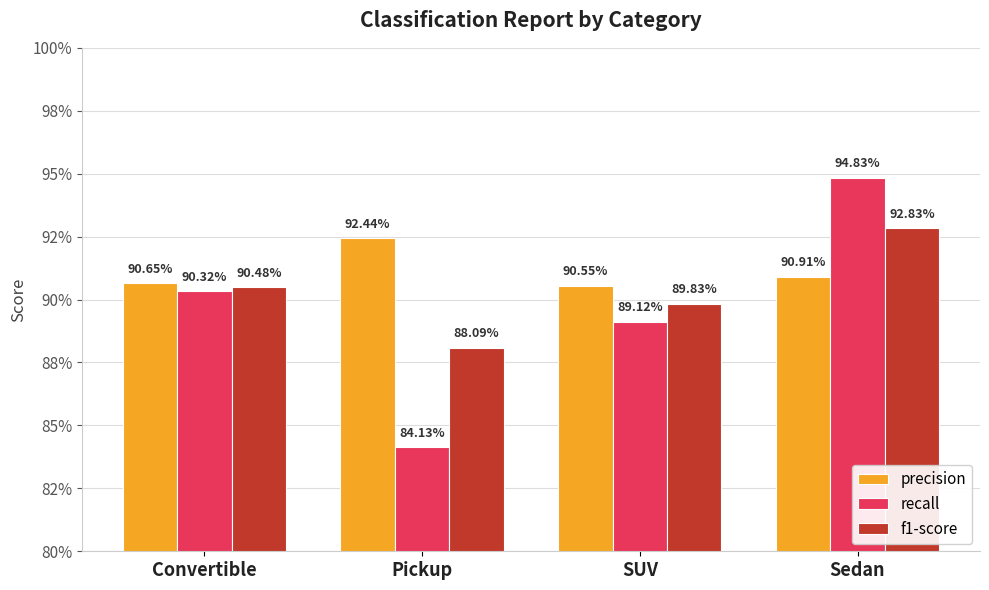

What is the maximum value shown in the chart?

0.9